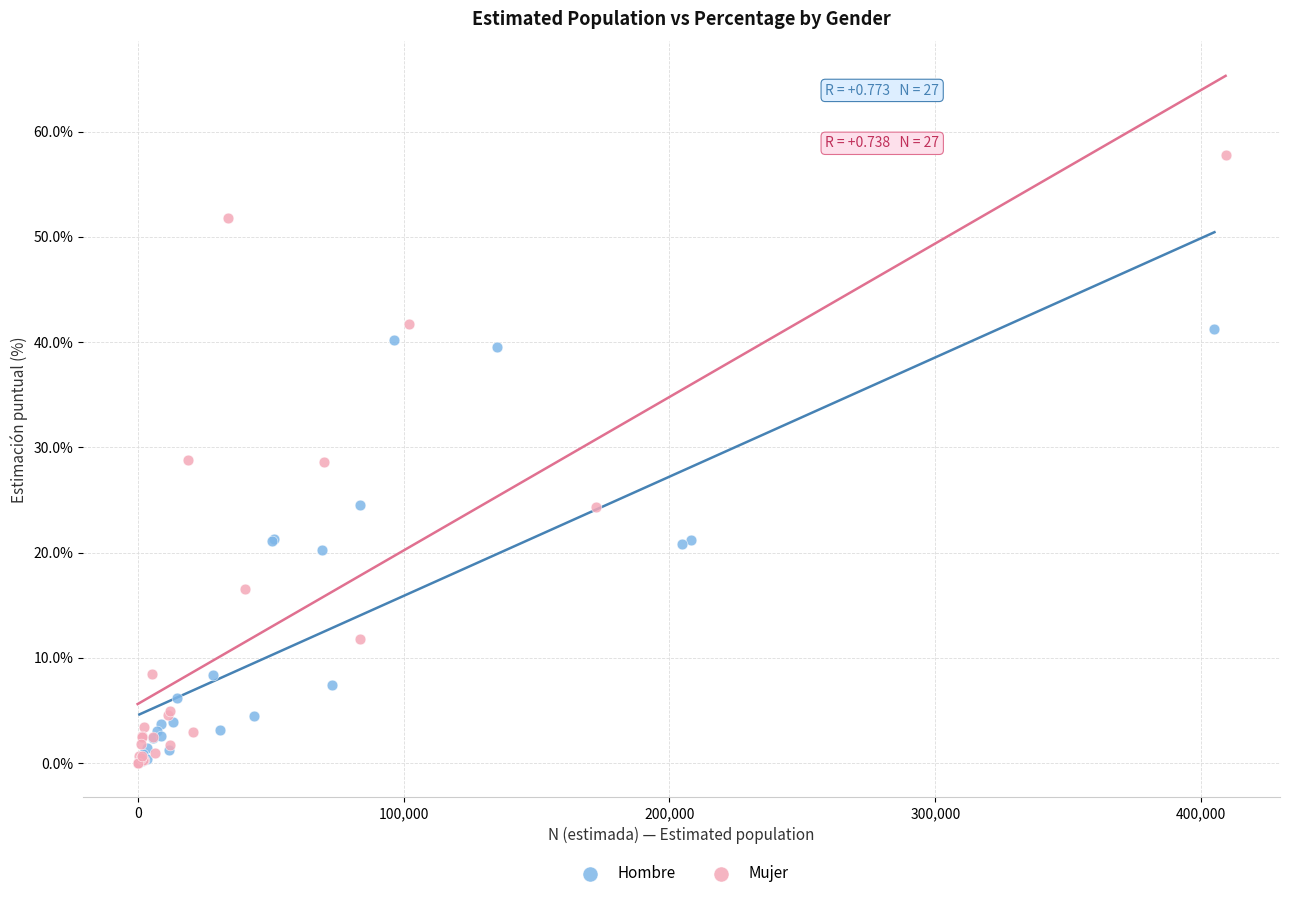

Which series has the widest spread of Y values?

Mujer